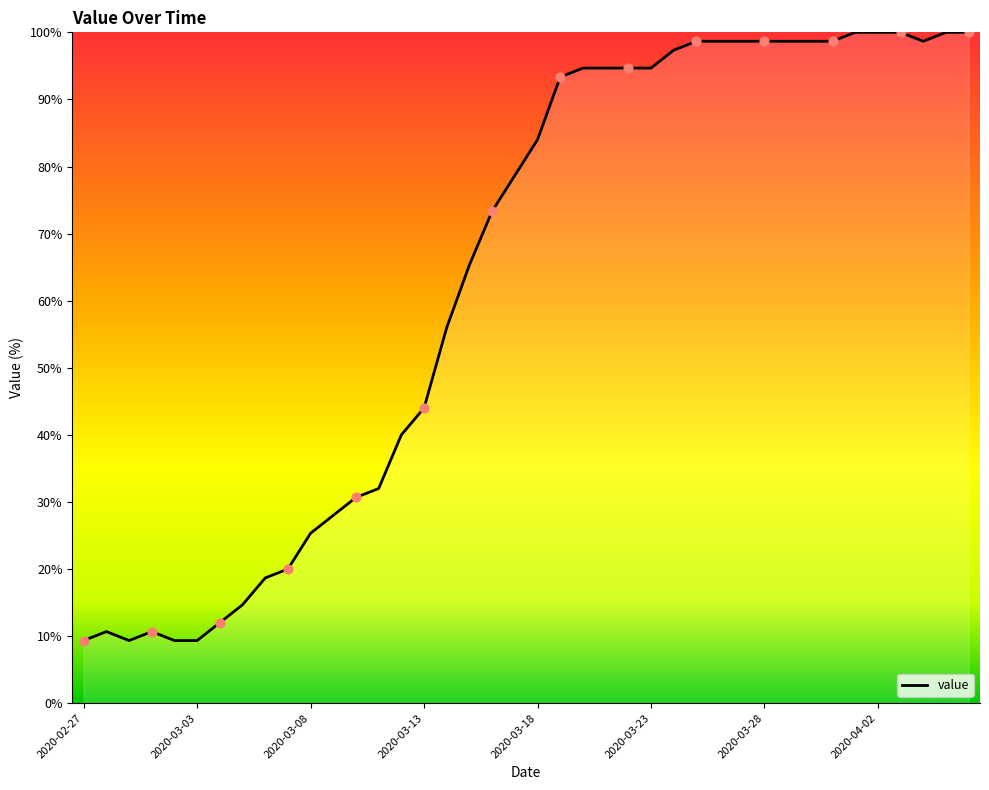

What is the difference between the maximum and minimum values?

90.7